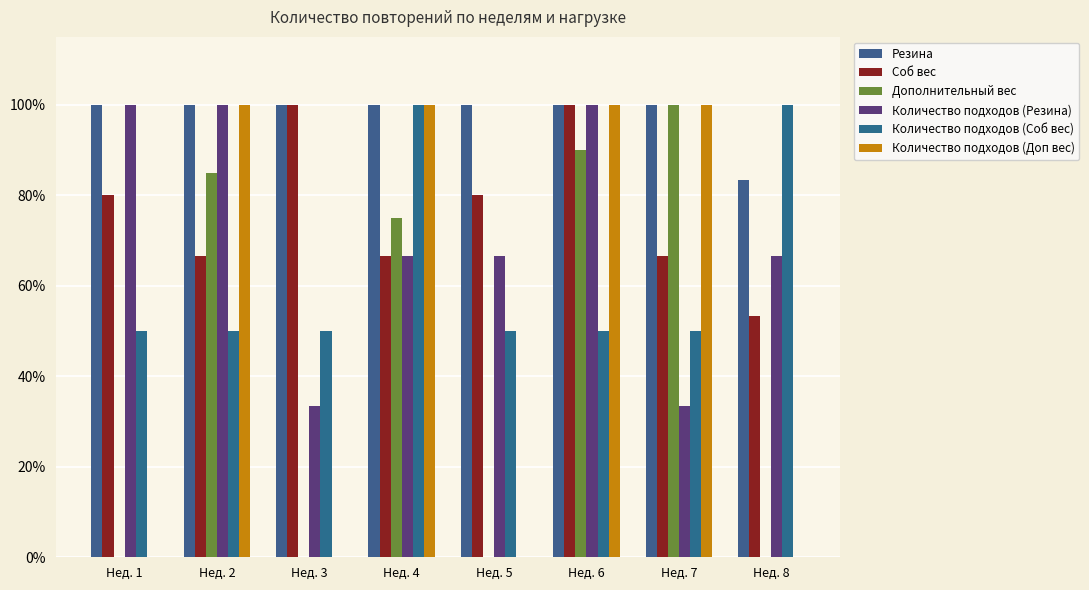

List the labels in order of Количество подходов (Соб вес) value, smallest first.

Нед. 1, Нед. 2, Нед. 3, Нед. 5, Нед. 6, Нед. 7, Нед. 4, Нед. 8